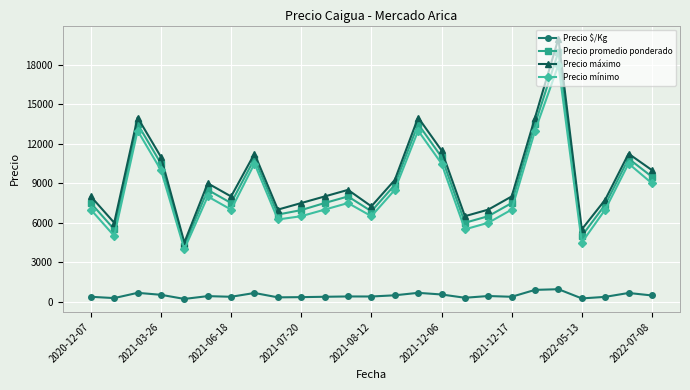

Which series has the largest range (max minus min)?

Precio máximo